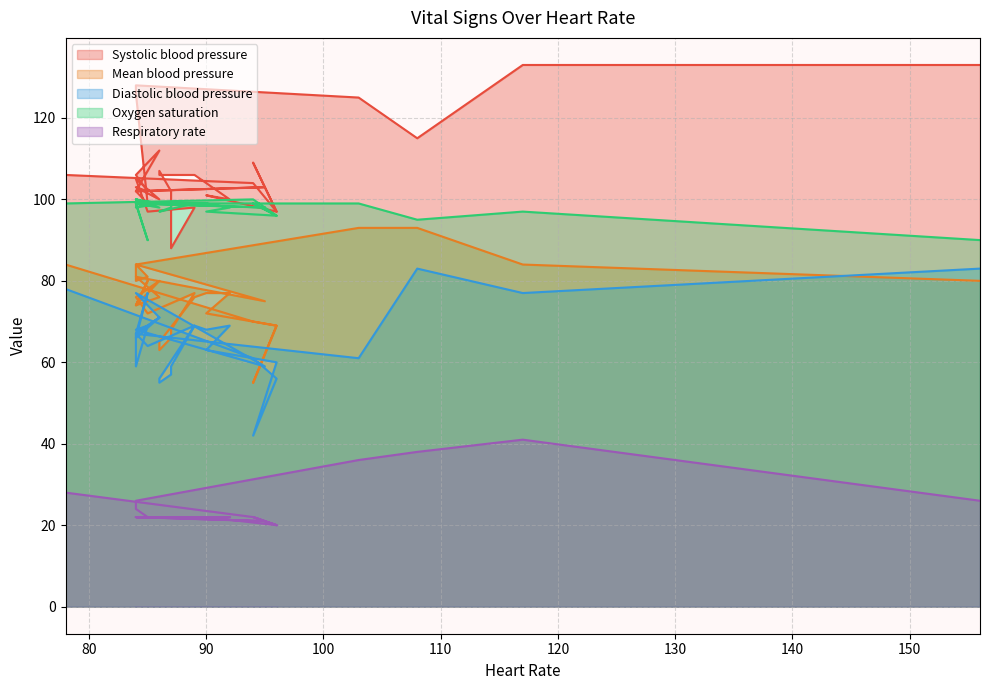

Rank the categories by Systolic blood pressure value from highest to lowest.

117, 156, 84, 84, 103, 108, 86, 94, 86, 78, 89, 86, 84, 84, 94, 90, 84, 95, 87, 85, 84, 84, 90, 92, 86, 85, 89, 96, 96, 85, 87